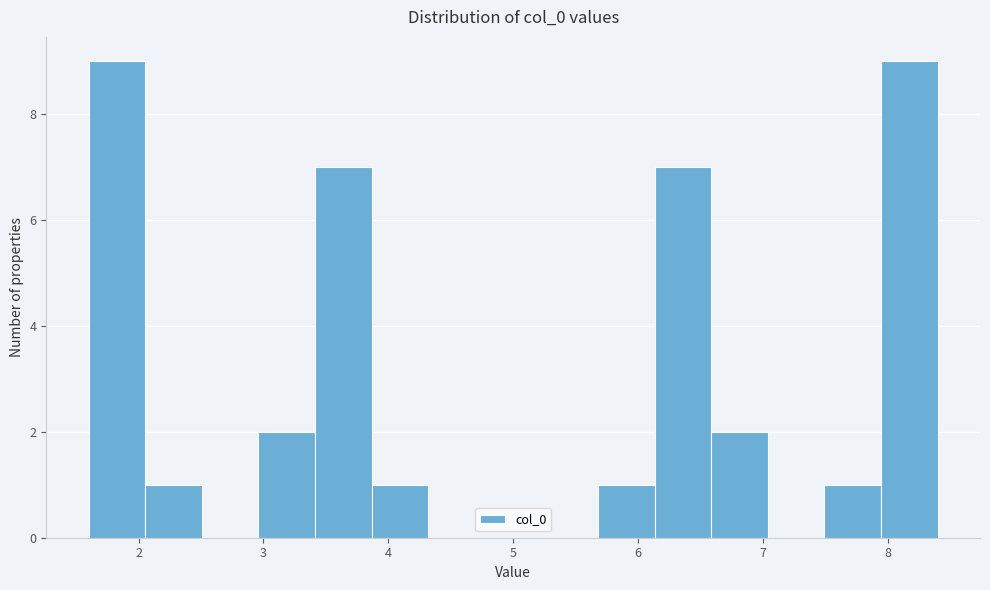

What is the height of the bar covering 5.7 to 6.1 on the x-axis? Neither the bar edges nor the heights are printed on the chart, so give them approximately, as read against the axes.

1